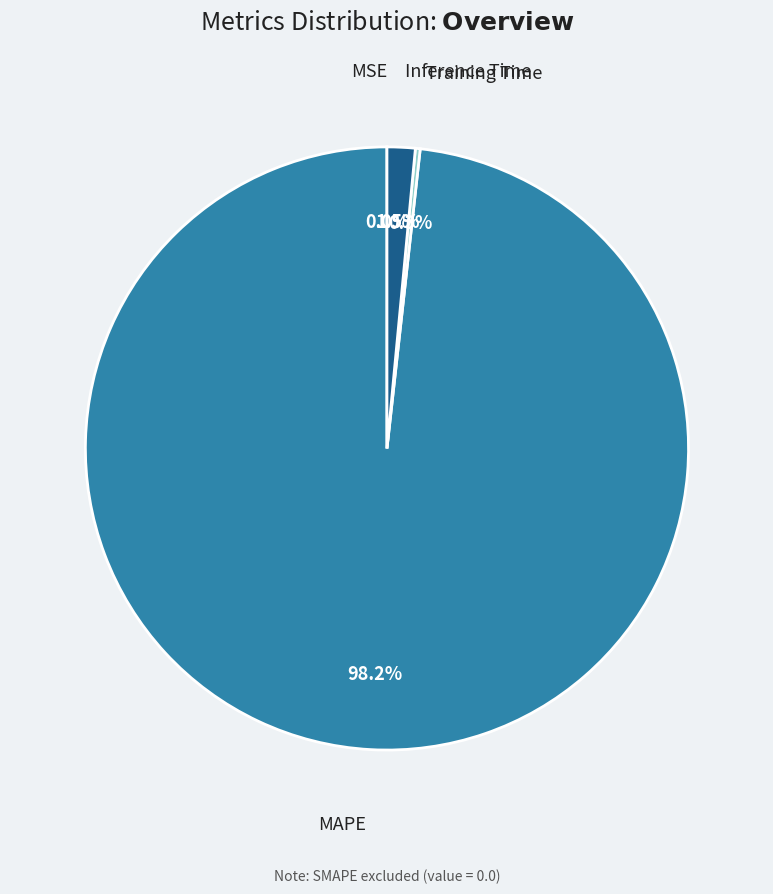

Is there any slice that represents more than half of the pie?

Yes